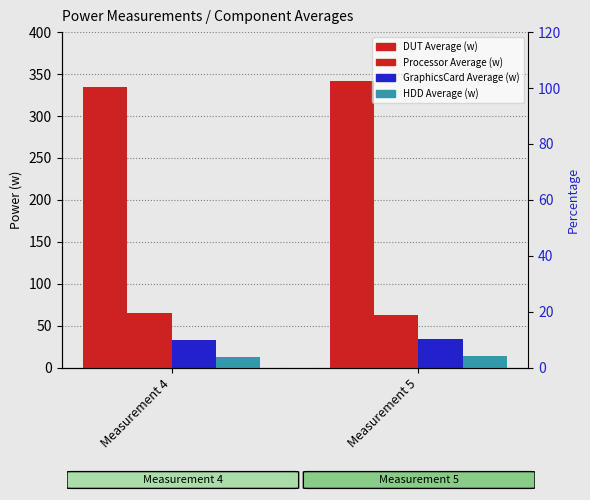

Which label corresponds to the smallest value in the chart?

Measurement 4